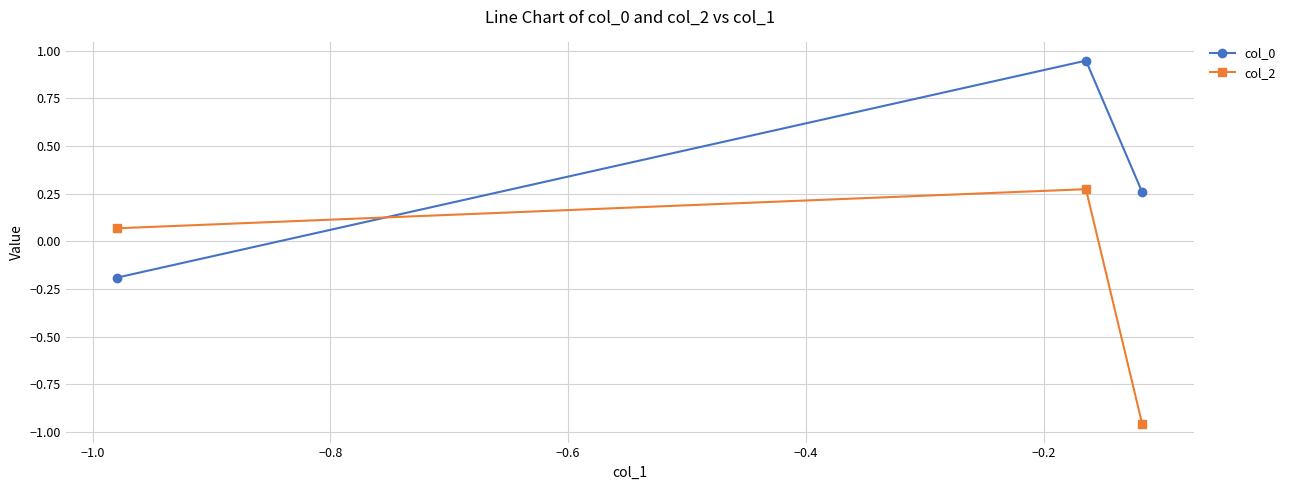

What is the maximum value shown in the chart?

0.9